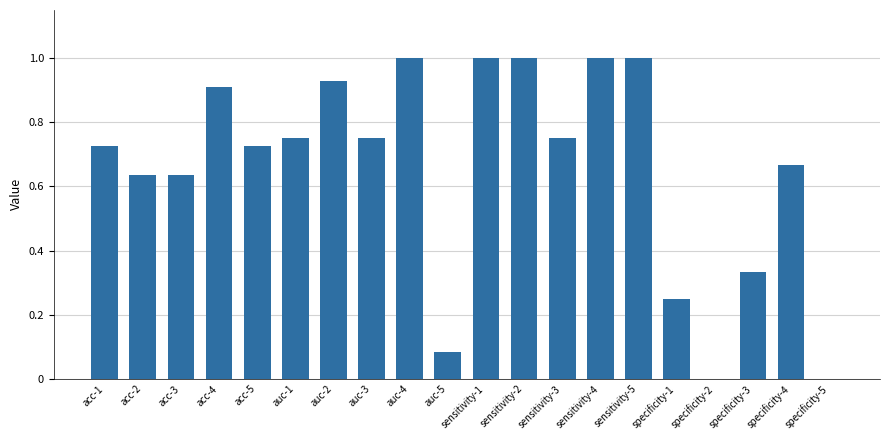

Between auc-5 and specificity-3, which is larger?

specificity-3